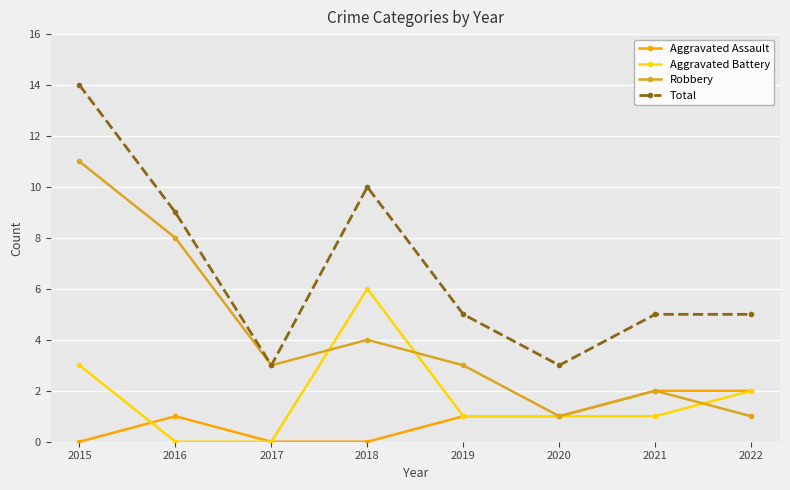

What is the total value across all series at 2016?

18